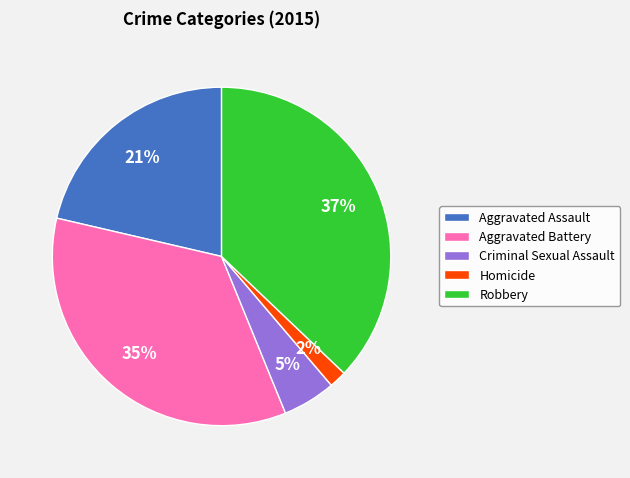

True or false: Aggravated Assault accounts for 8% of the total.

False